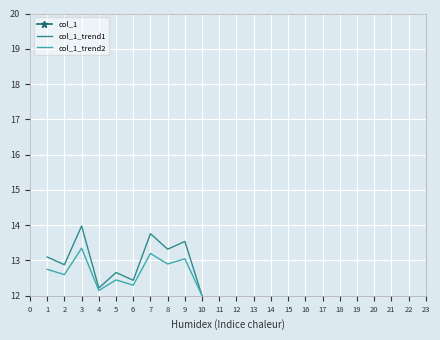

Is the value of col_1_trend1 at 3 greater than the value of col_1_trend2 at 1?

Yes